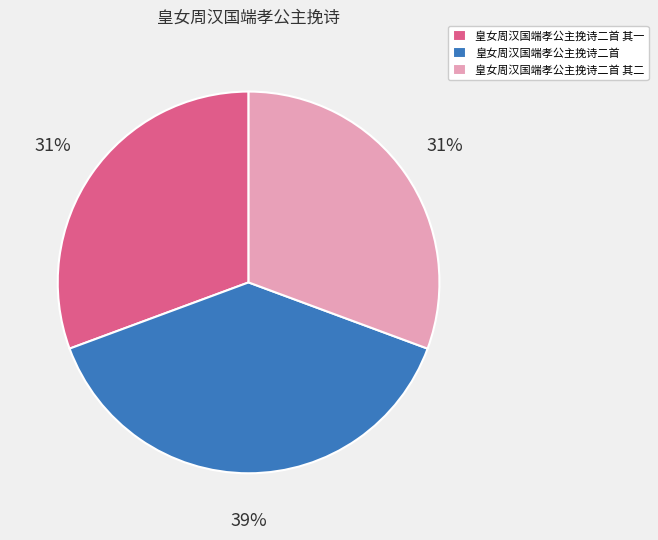

What percentage is the 皇女周汉国端孝公主挽诗二首 slice, to the nearest percent?

39%